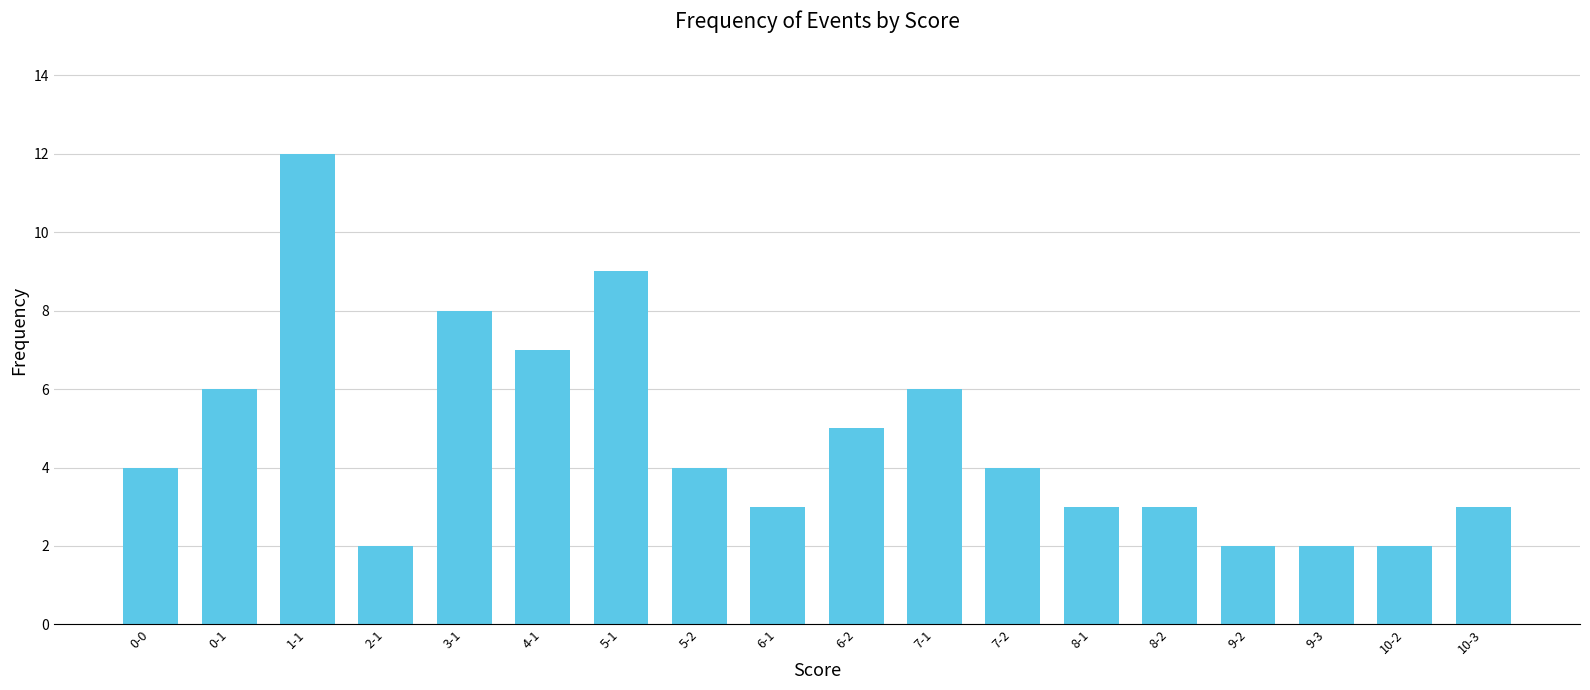

What is the label of the 10th bar from the left?

6-2